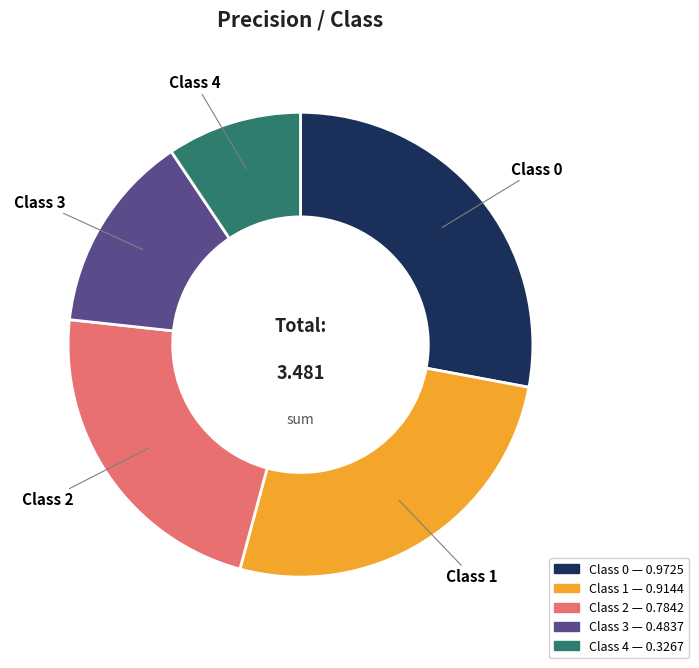

Is there a majority slice in this chart?

No